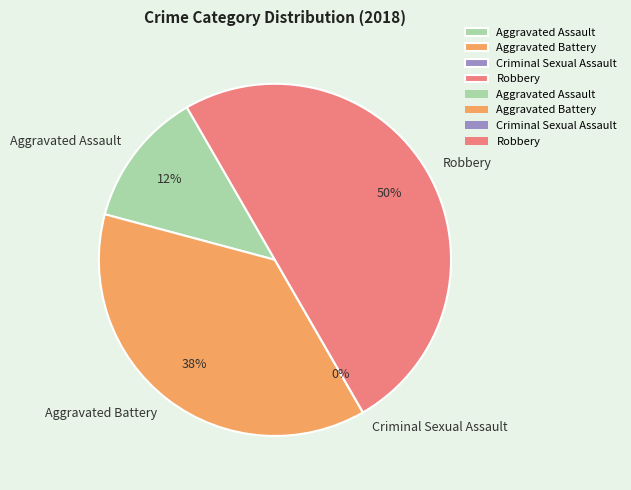

To the nearest percent, what portion does Robbery represent?

50%